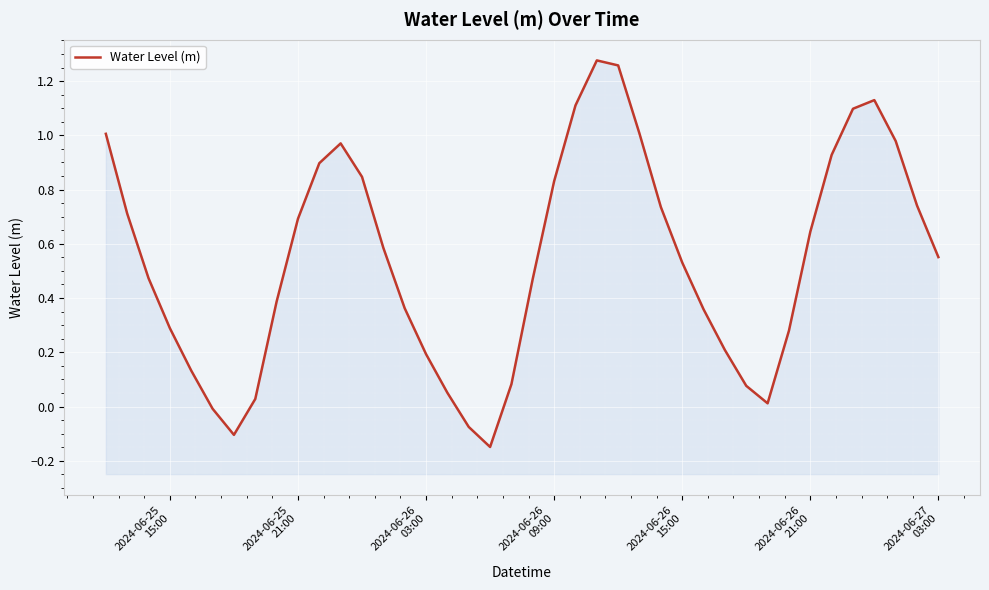

What is the difference between the maximum and minimum values?

1.4